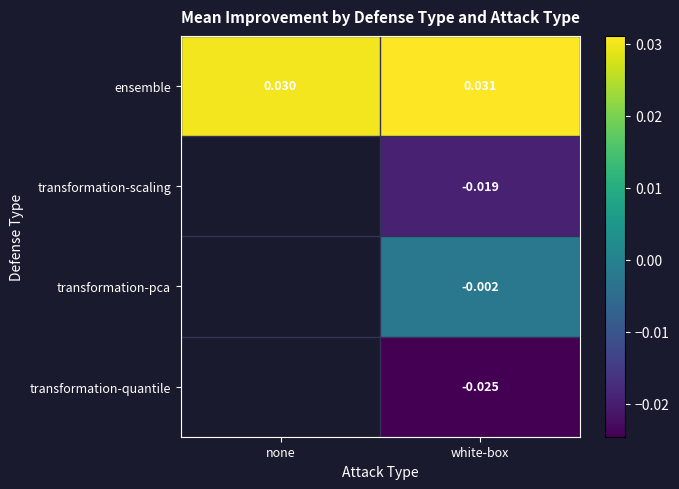

Is the value of transformation-pca at white-box greater than the value of transformation-scaling at none?

No